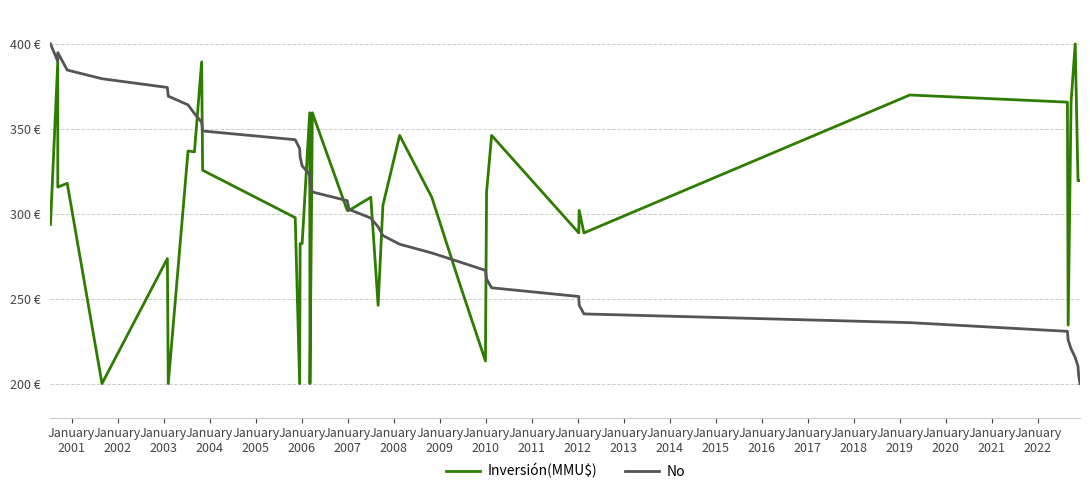

List the series in order of their peak value, highest first.

Inversión(MMU$), No